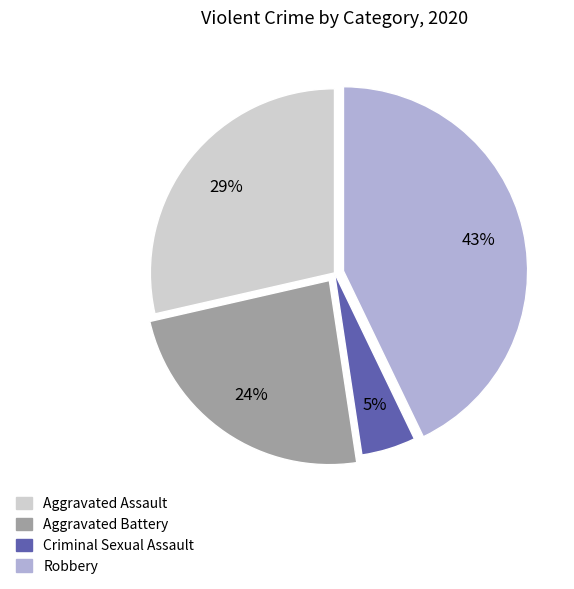

How many slices are in this pie chart?

4